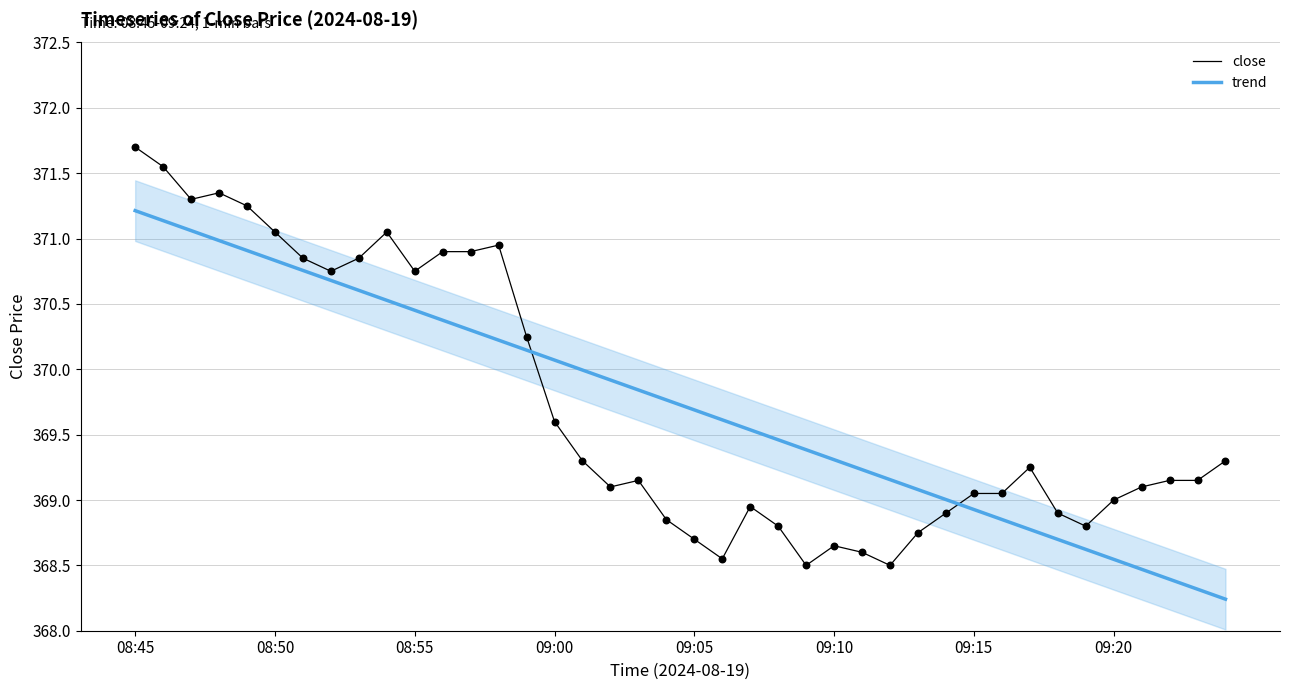

At which category is the sum across all series the highest?

08:45